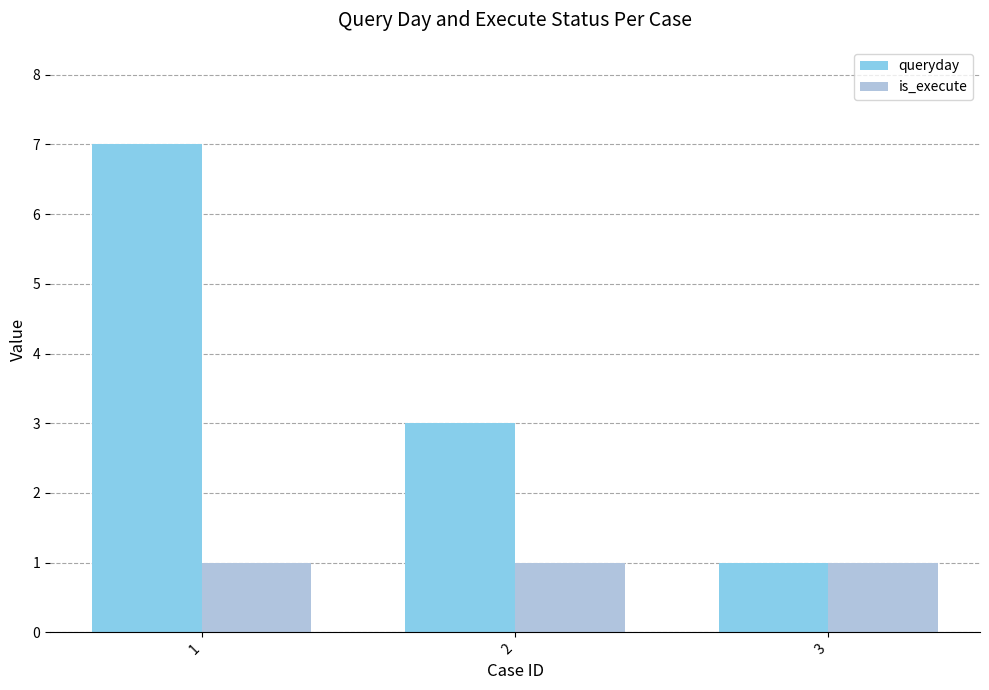

At which category is the sum across all series the highest?

1